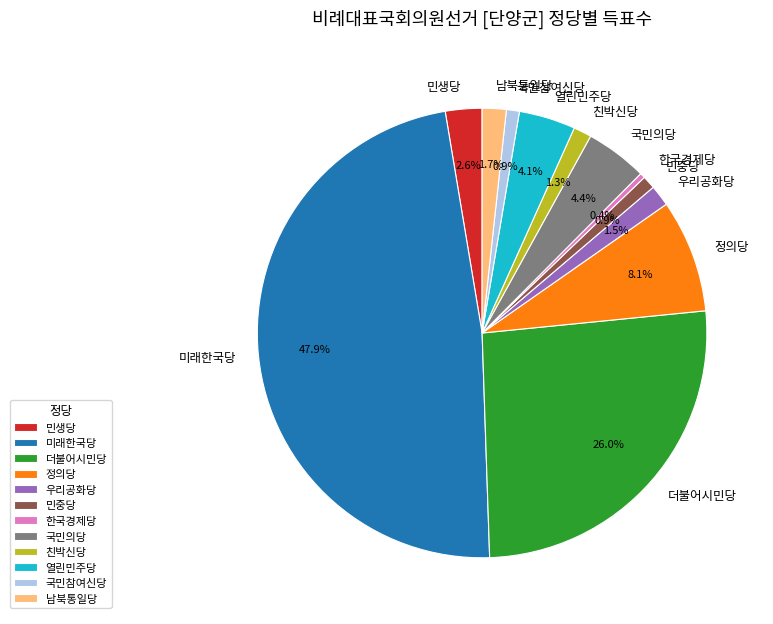

What is the largest slice in the pie chart?

미래한국당